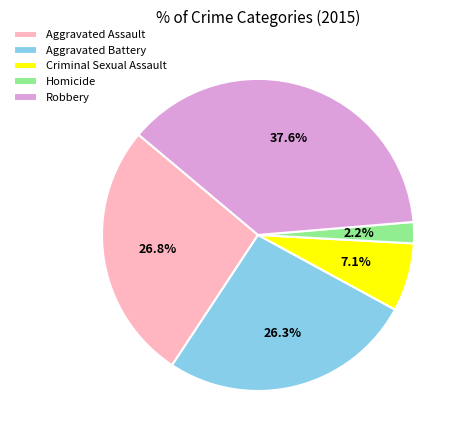

The Aggravated Assault slice represents 27% of the pie. True or false?

True